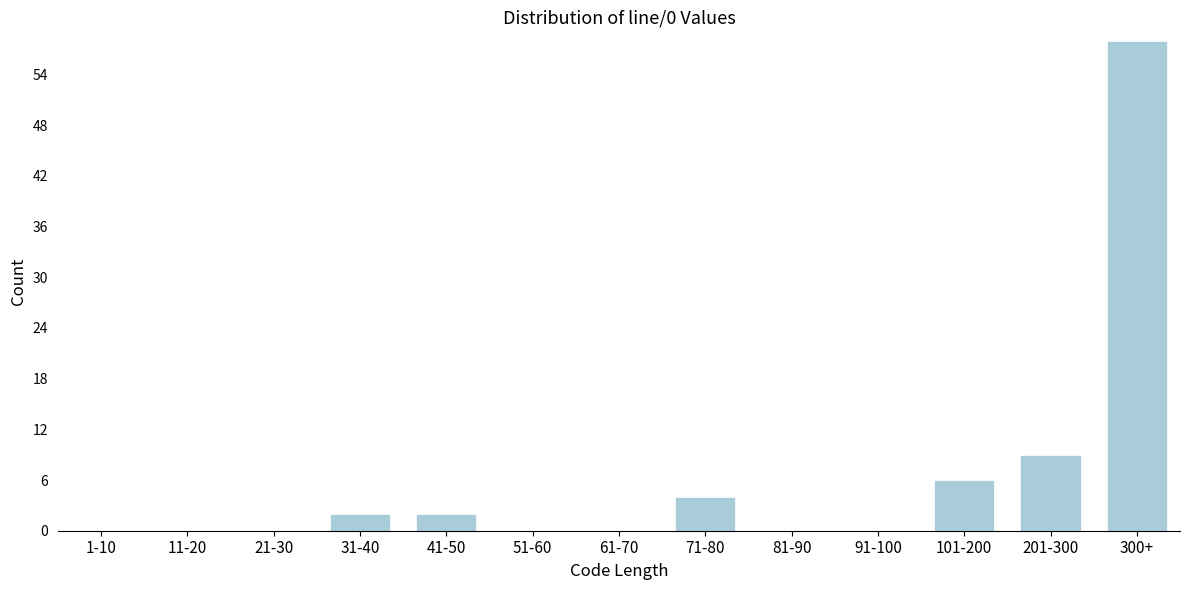

Reading left to right, what are all the values shown in this chart?

1-10=0	11-20=0	21-30=0	31-40=2	41-50=2	51-60=0	61-70=0	71-80=4	81-90=0	91-100=0	101-200=6	201-300=9	300+=58